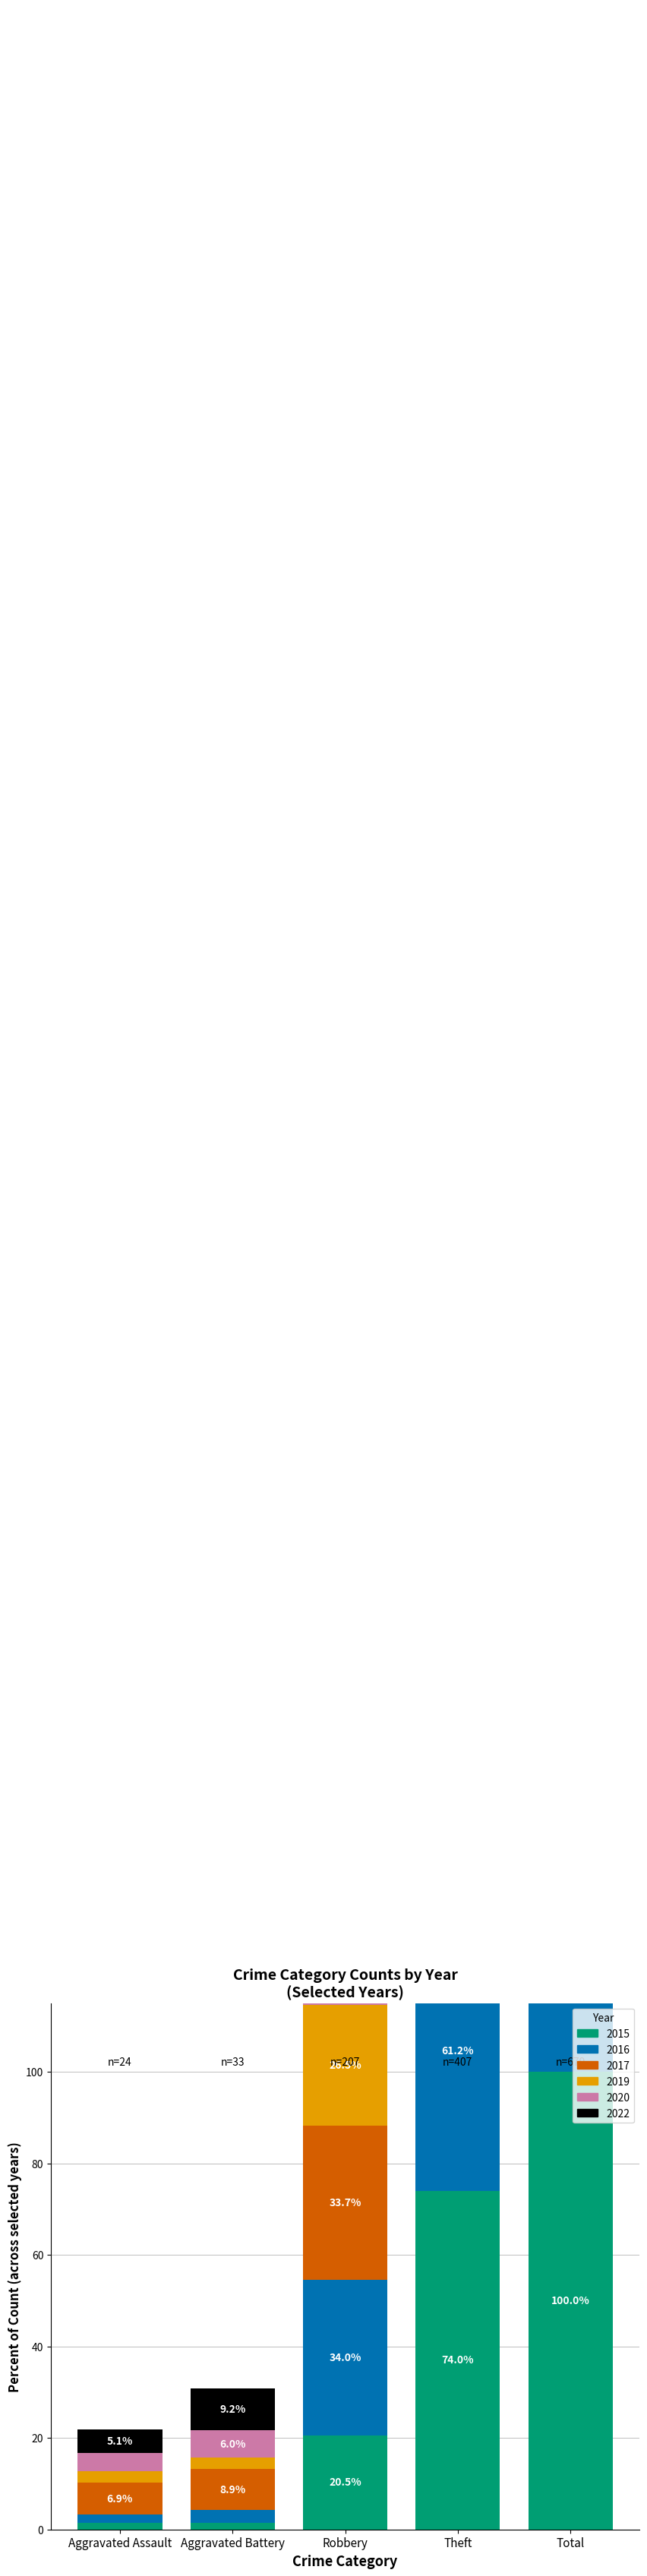

What is the difference between the second highest and minimum values in the 2015 series?

72.6